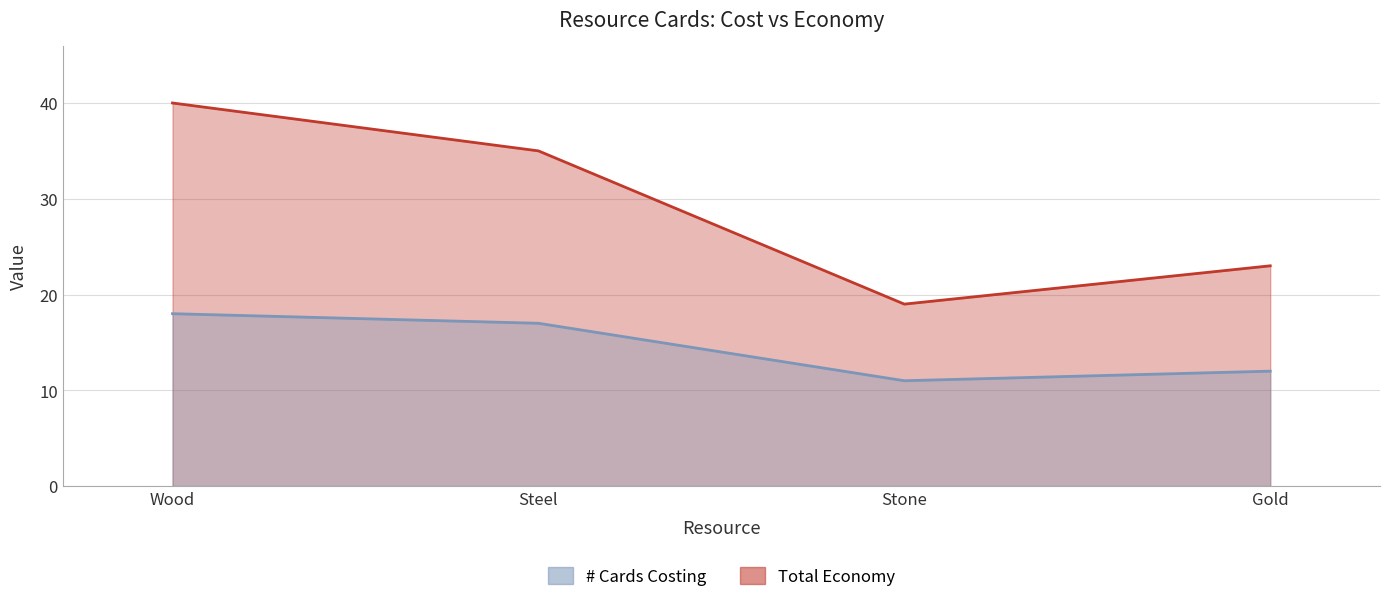

True or false: # Cards Costing and Total Economy cross at least once.

False